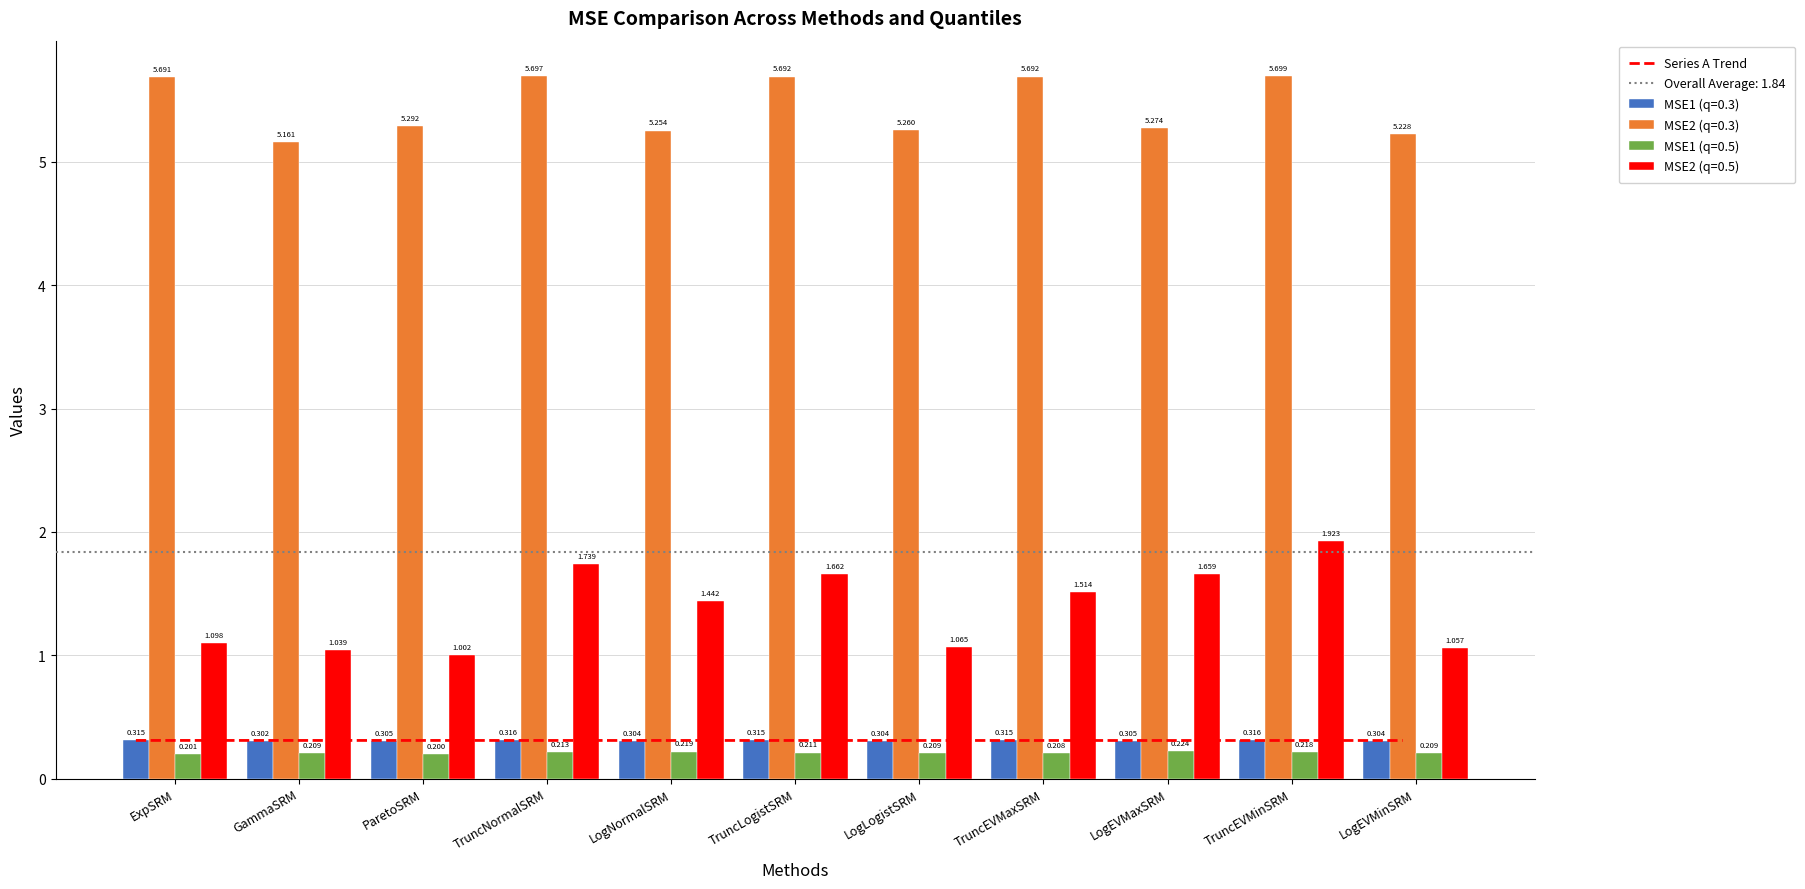

At how many categories does at least one series exceed 4?

11